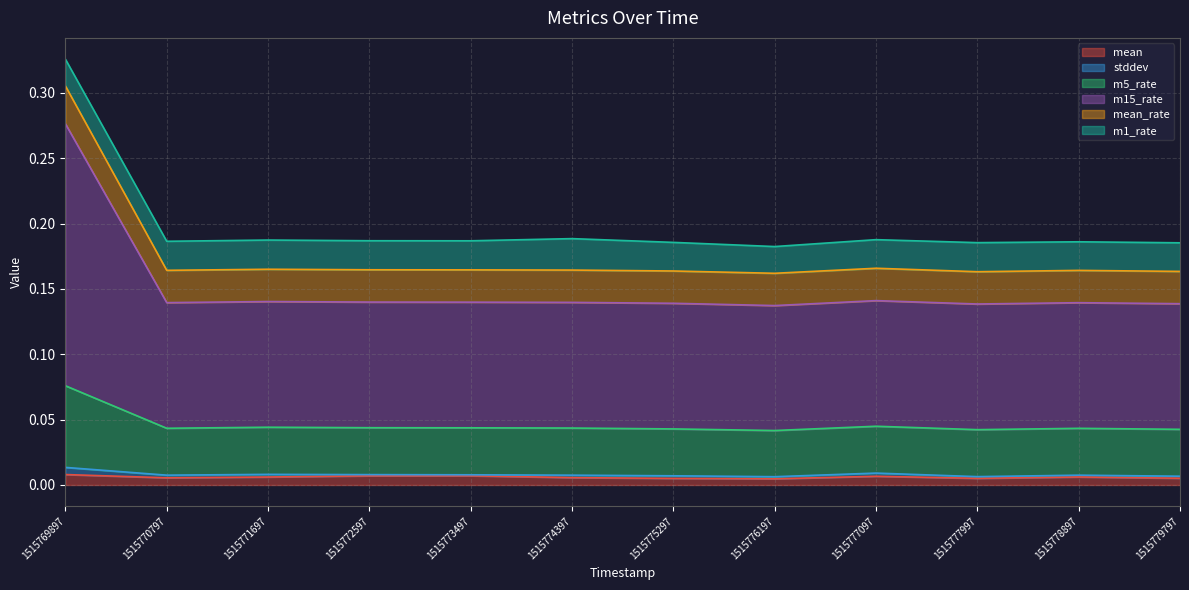

At how many categories does at least one series exceed 0?

12